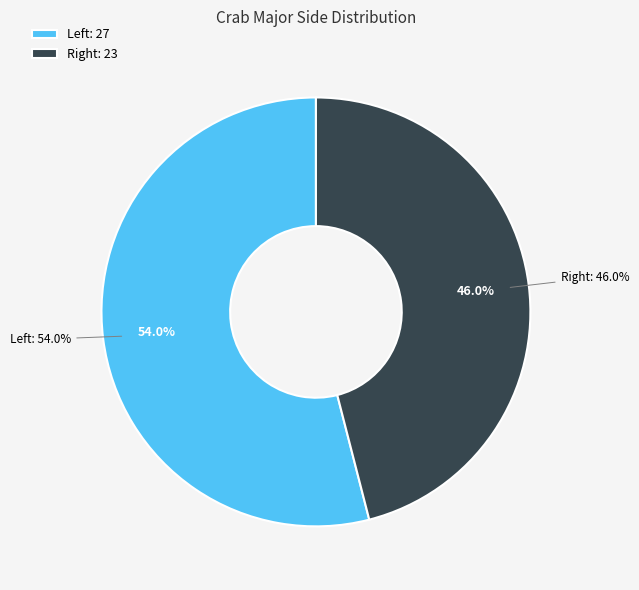

To the nearest percent, what is the average slice percentage?

50%